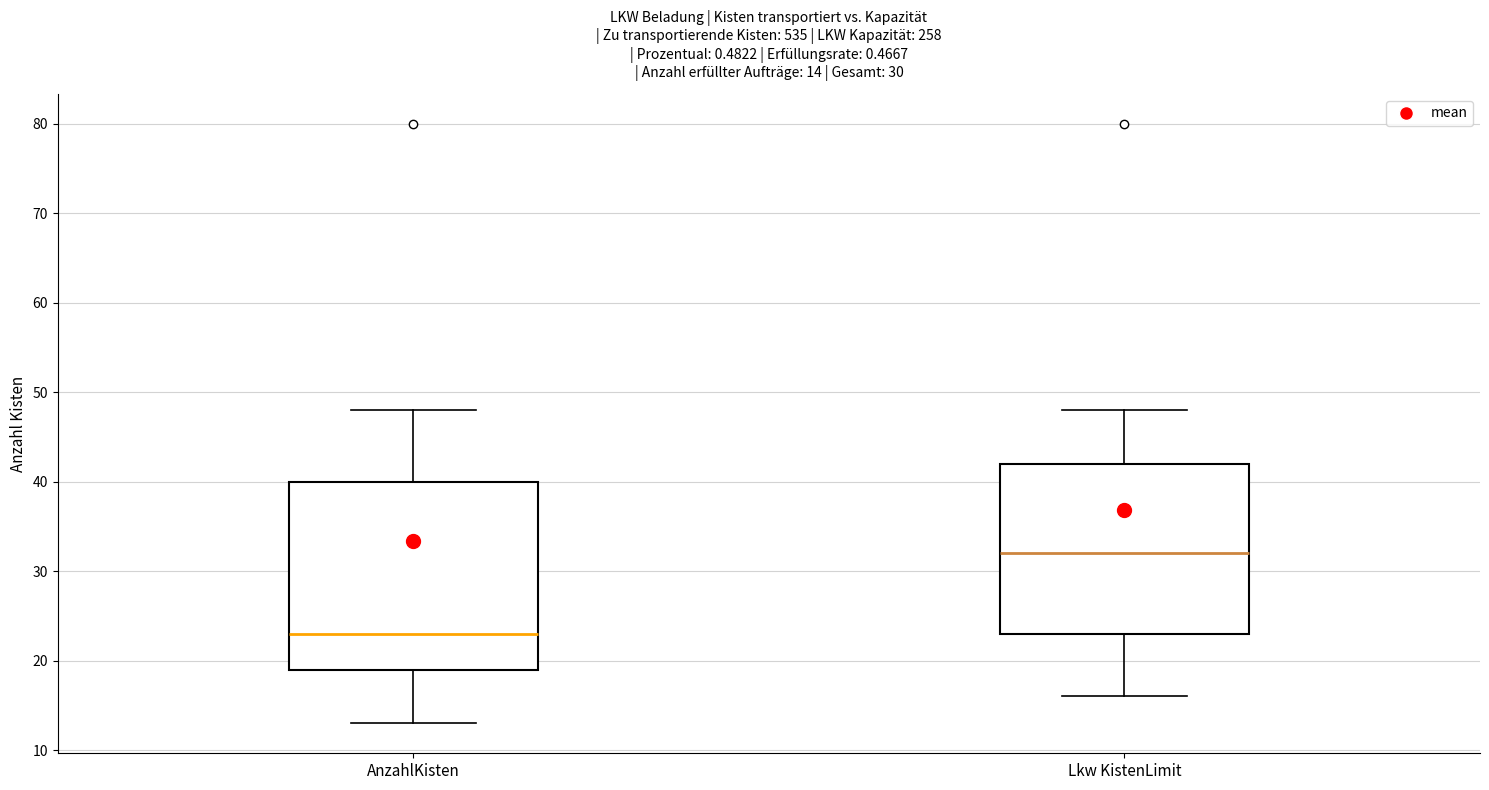

Which box is the tallest, from its lower edge to its upper edge?

AnzahlKisten